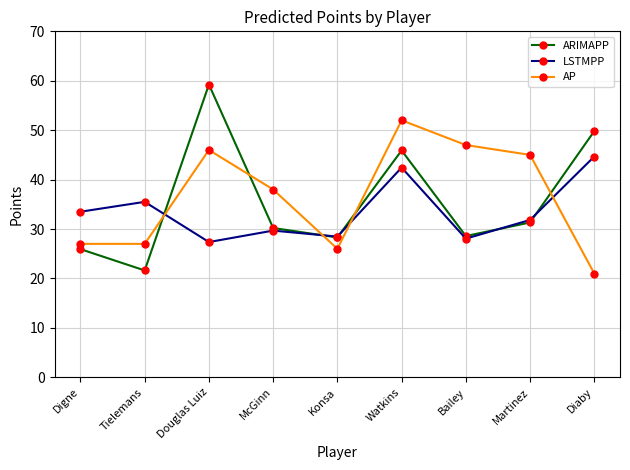

True or false: LSTMPP and AP cross at least once.

True